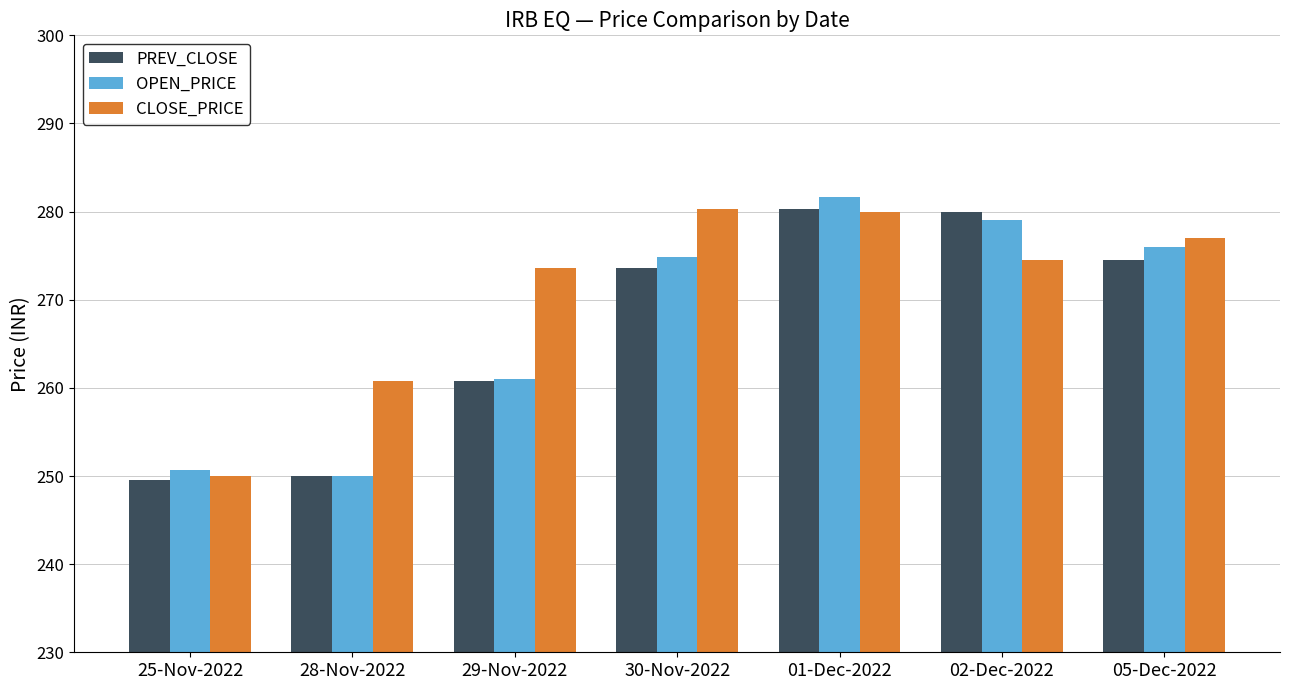

How many bars are there in each group?

3